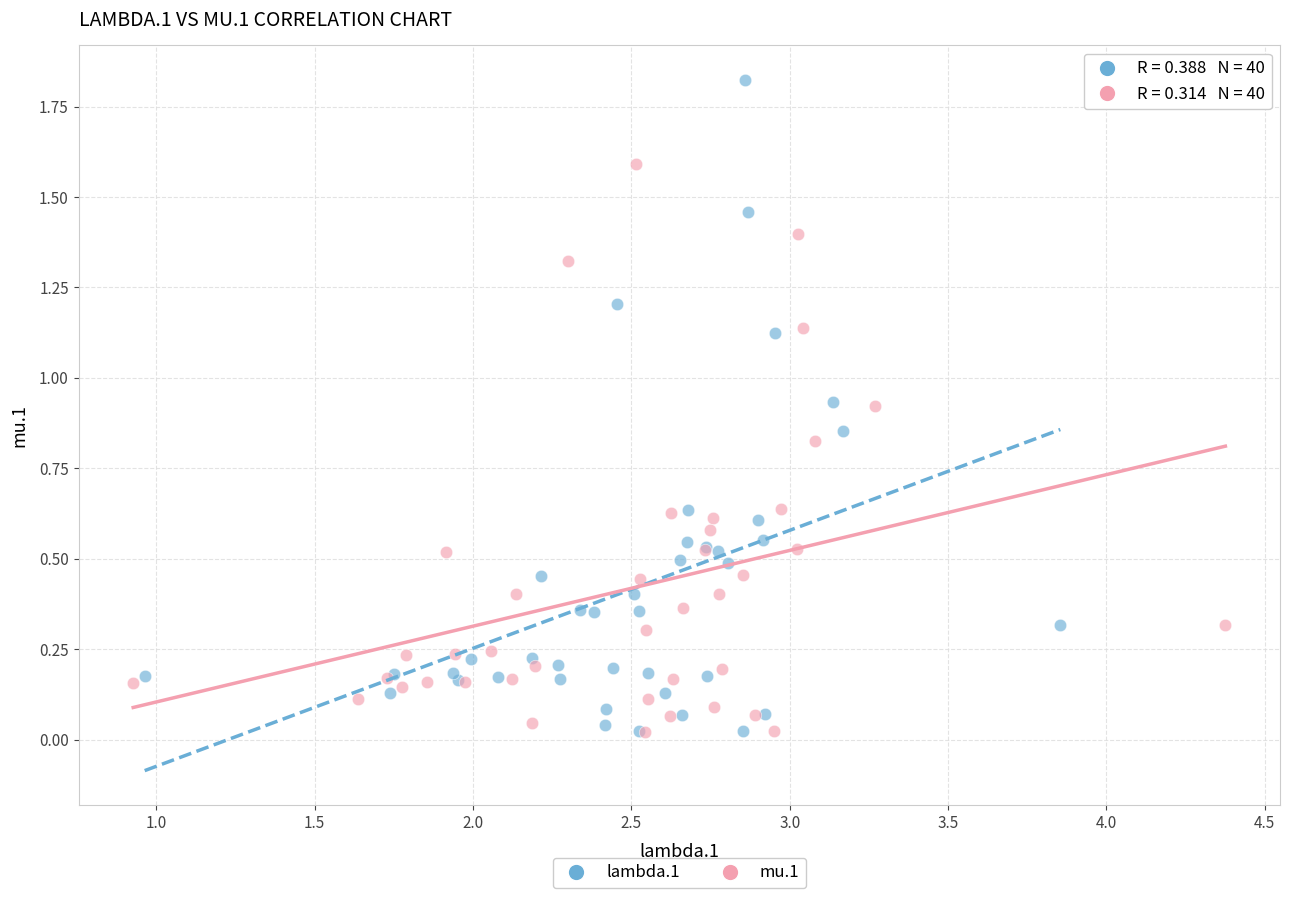

Which series has the largest Y range (max minus min)?

lambda.1